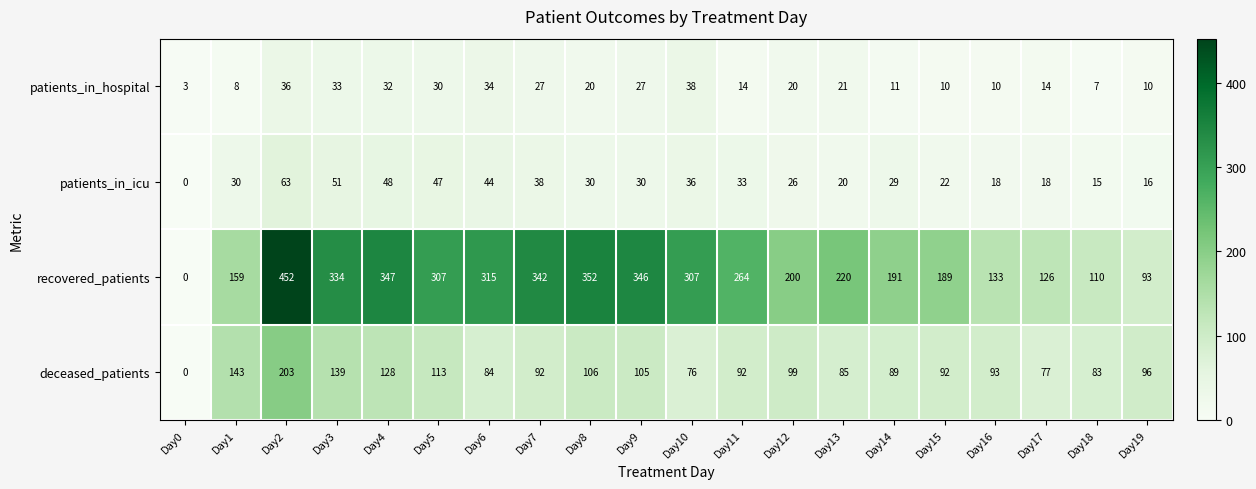

Is the value of patients_in_hospital at Day1 greater than the value of recovered_patients at Day1?

No